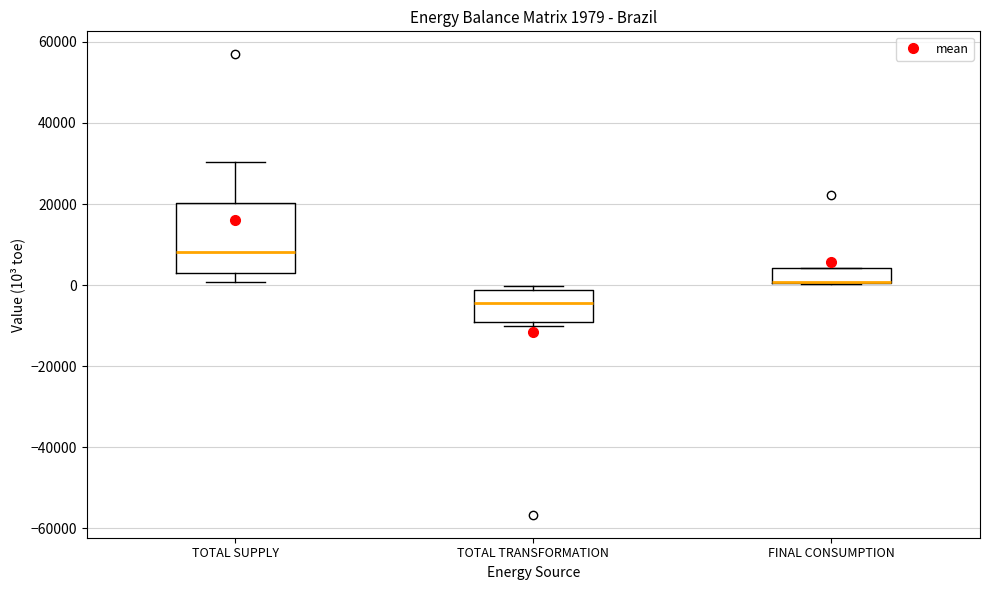

Comparing the boxes themselves (not the whiskers), which one is the tallest?

TOTAL SUPPLY